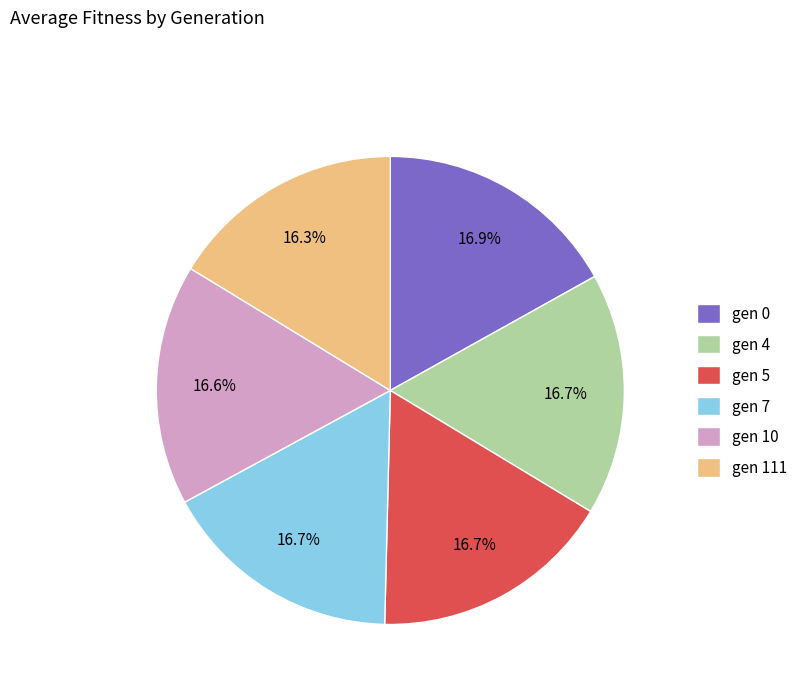

What percentage do gen 10 and gen 7 together represent?

33.3%